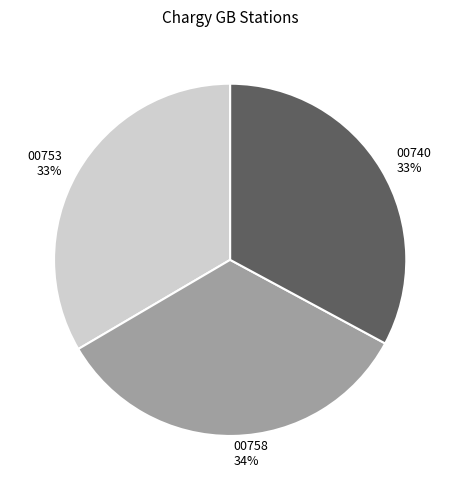

Does any single category account for the majority?

No